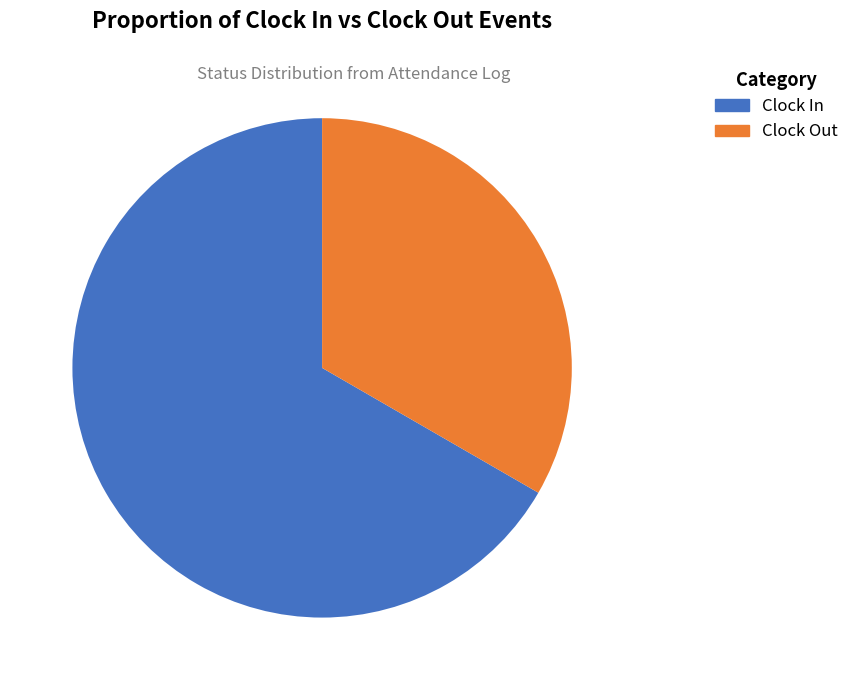

To the nearest percent, what is the difference between the Clock Out and Clock In slice percentages?

33%